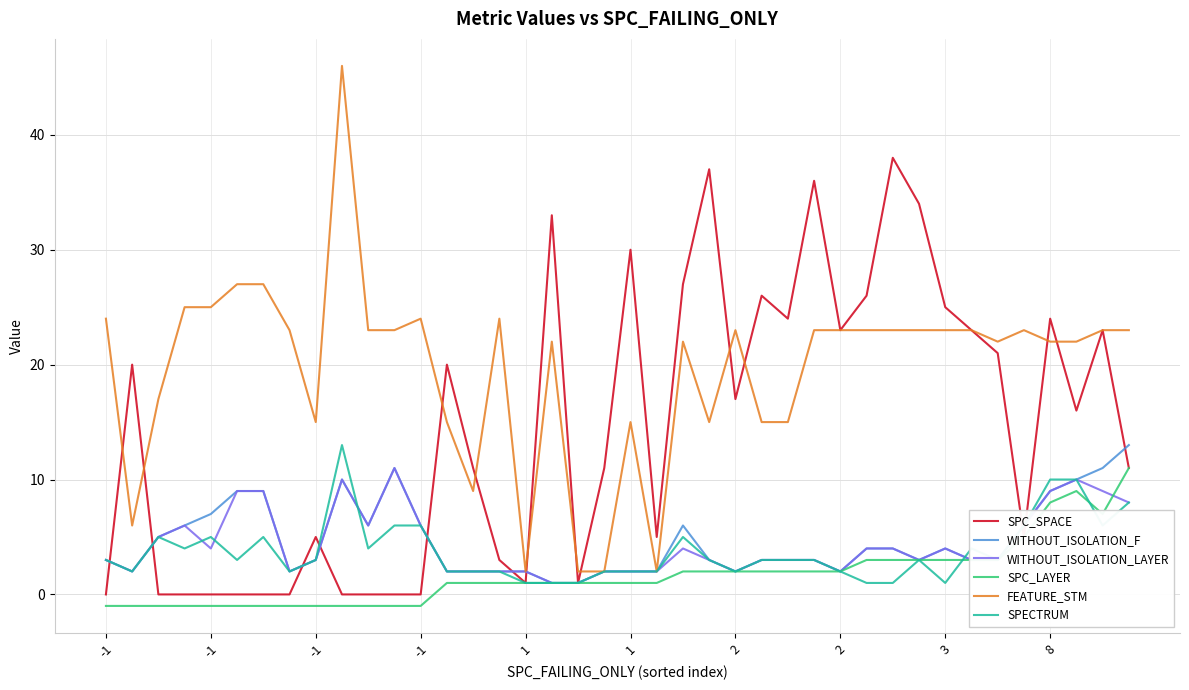

What are all the series names shown in the legend?

SPC_SPACE, WITHOUT_ISOLATION_F, WITHOUT_ISOLATION_LAYER, SPC_LAYER, FEATURE_STM, SPECTRUM